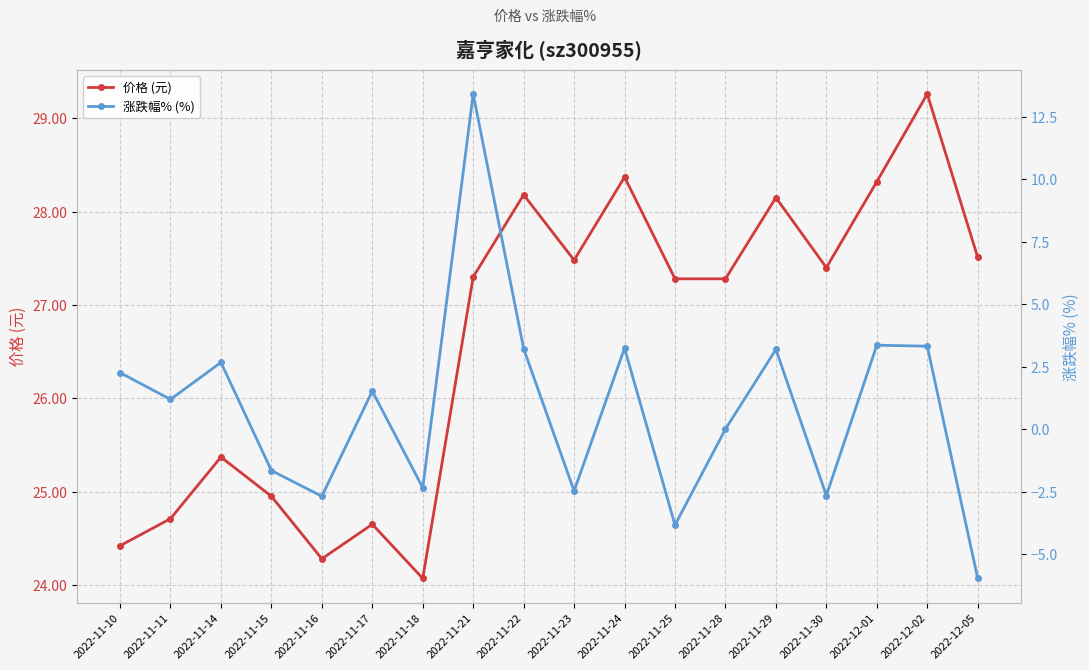

Rank the series by their maximum value, from lowest to highest.

涨跌幅% (%), 价格 (元)